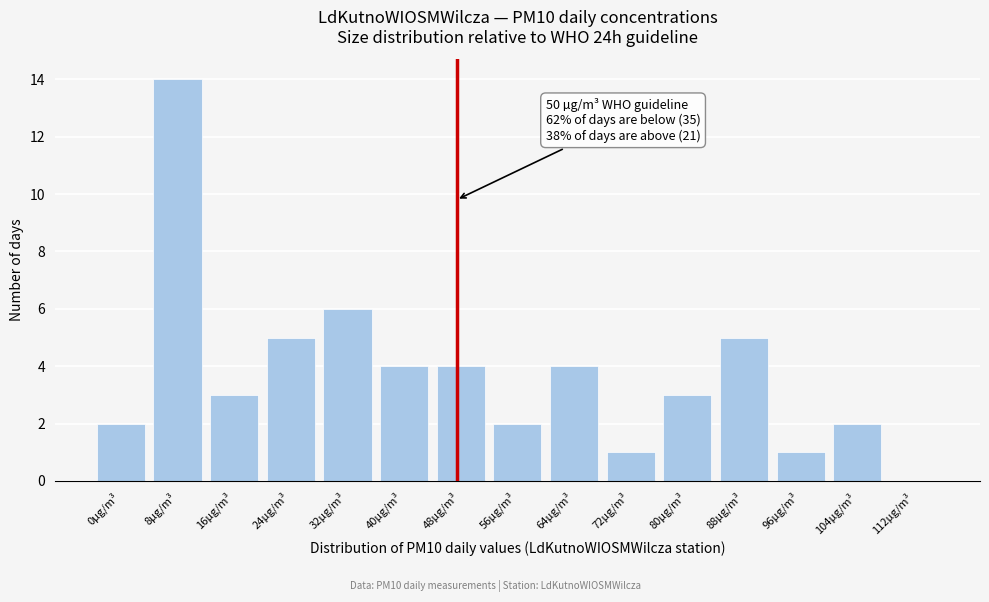

Reading right to left, what are all the values shown in this chart?

112µg/m³=0	104µg/m³=2	96µg/m³=1	88µg/m³=5	80µg/m³=3	72µg/m³=1	64µg/m³=4	56µg/m³=2	48µg/m³=4	40µg/m³=4	32µg/m³=6	24µg/m³=5	16µg/m³=3	8µg/m³=14	0µg/m³=2